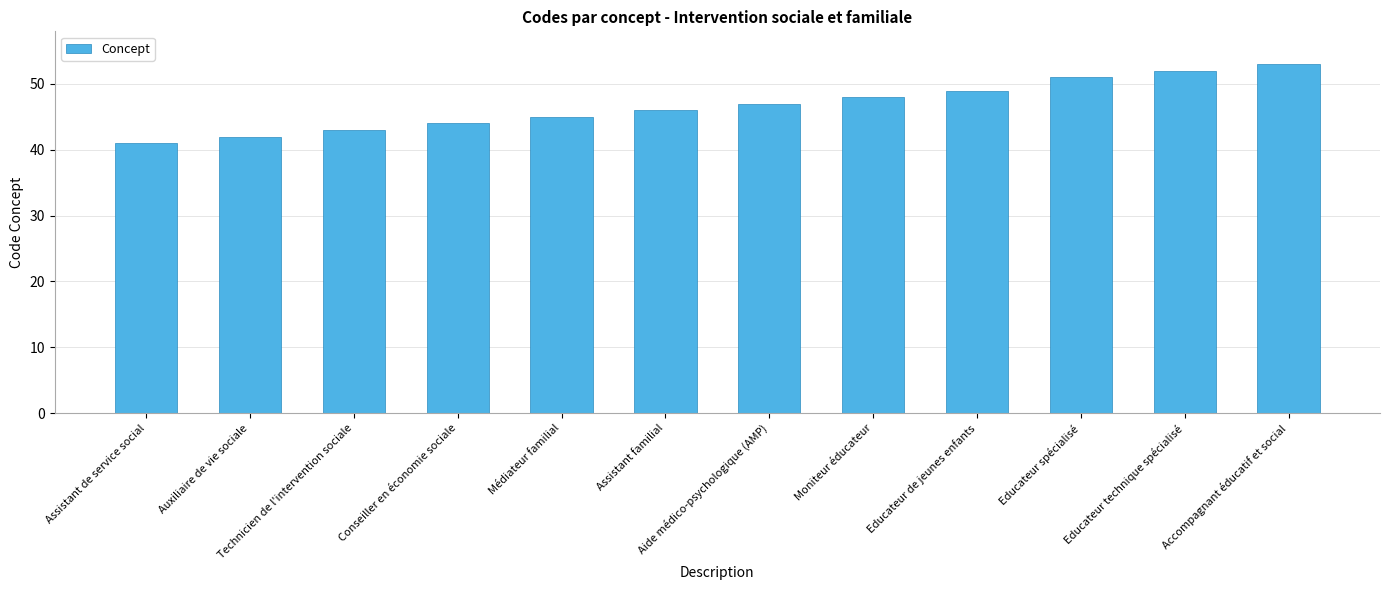

Which category has the lowest value across all series?

Assistant de service social